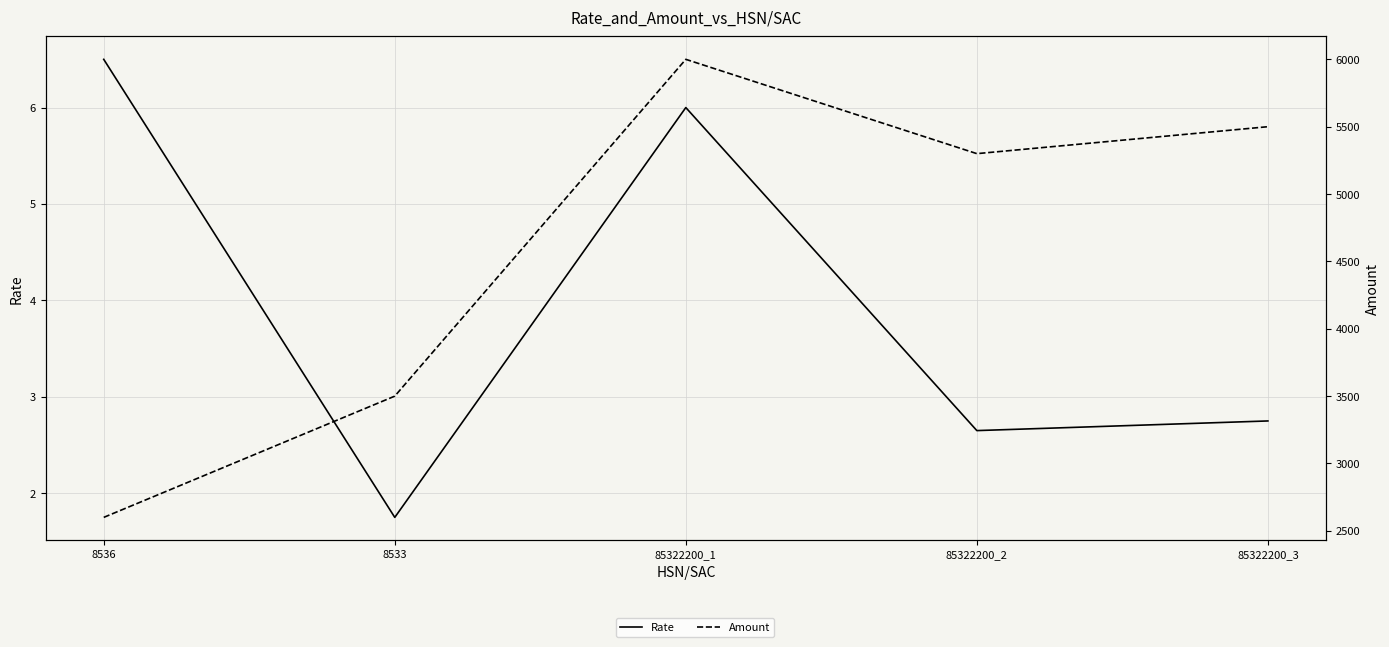

True or false: Amount and Rate intersect in this chart.

False